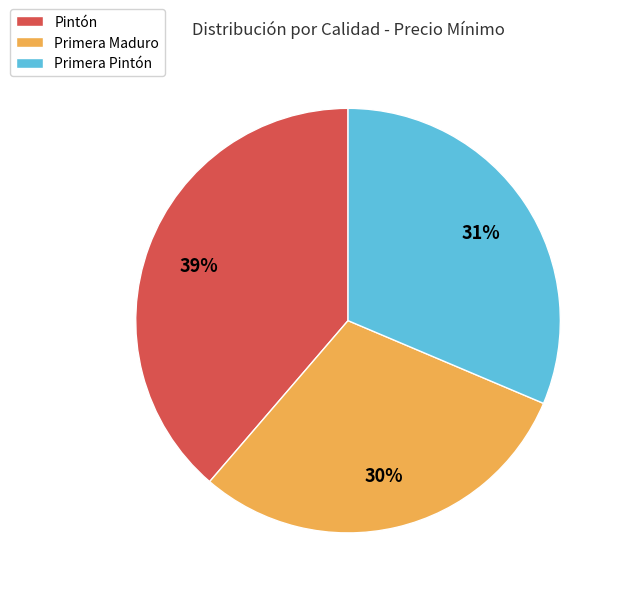

Which slice is the smallest?

Primera Maduro